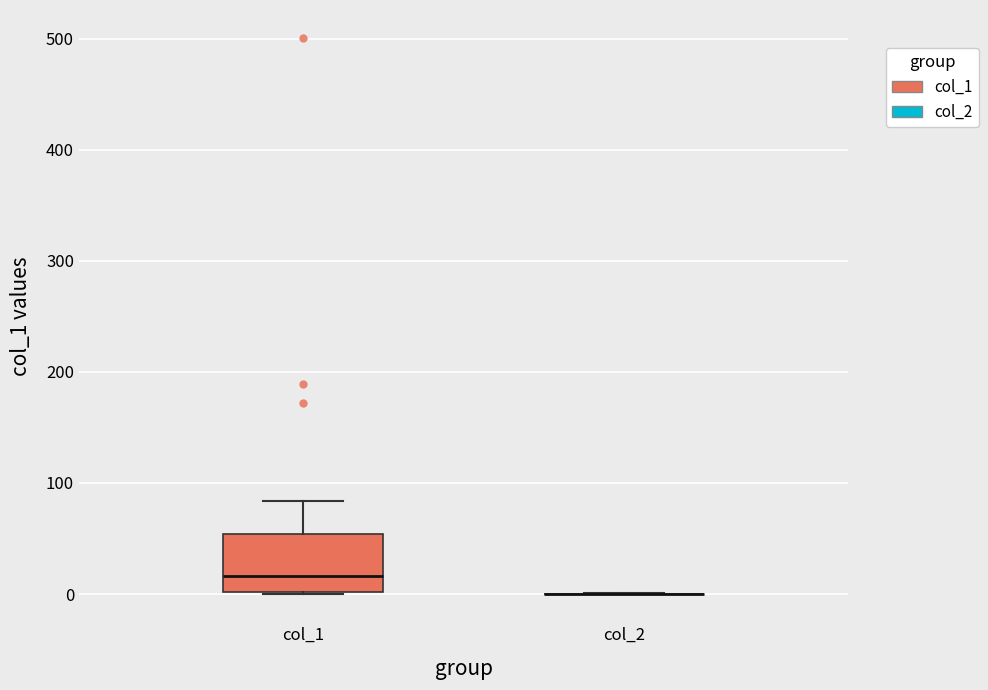

Reading left to right, transcribe this box plot: for each box, give where its median line is, the range the box spans, and where its two whiskers end, as read against the y-axis. The values are not printed on the chart, so give them approximately, as read against the axis.

col_1: median 20, box 0 to 50, whiskers 0 to 80
col_2: box collapsed to a line at 0, whiskers 0 to 0